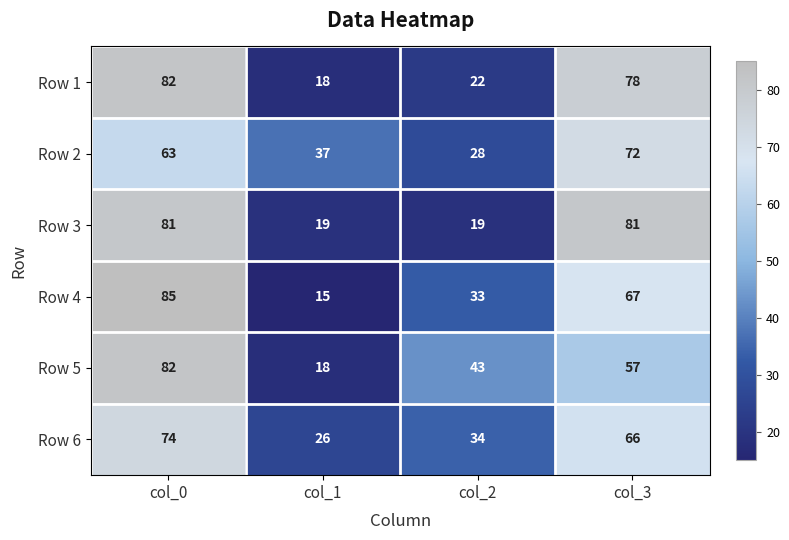

Rank the series at col_3 from lowest to highest value.

Row 5, Row 6, Row 4, Row 2, Row 1, Row 3